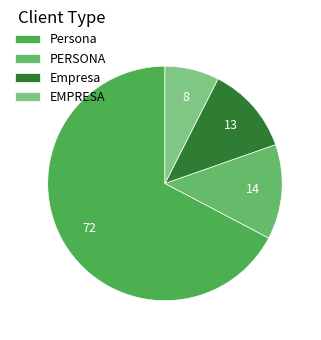

To the nearest percent, what percentage of the pie is Persona?

67%